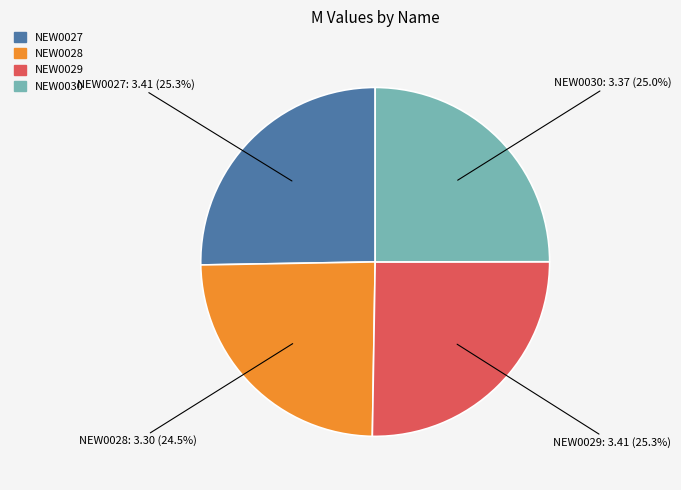

To the nearest percent, what is the combined percentage of NEW0027 and NEW0030?

50%